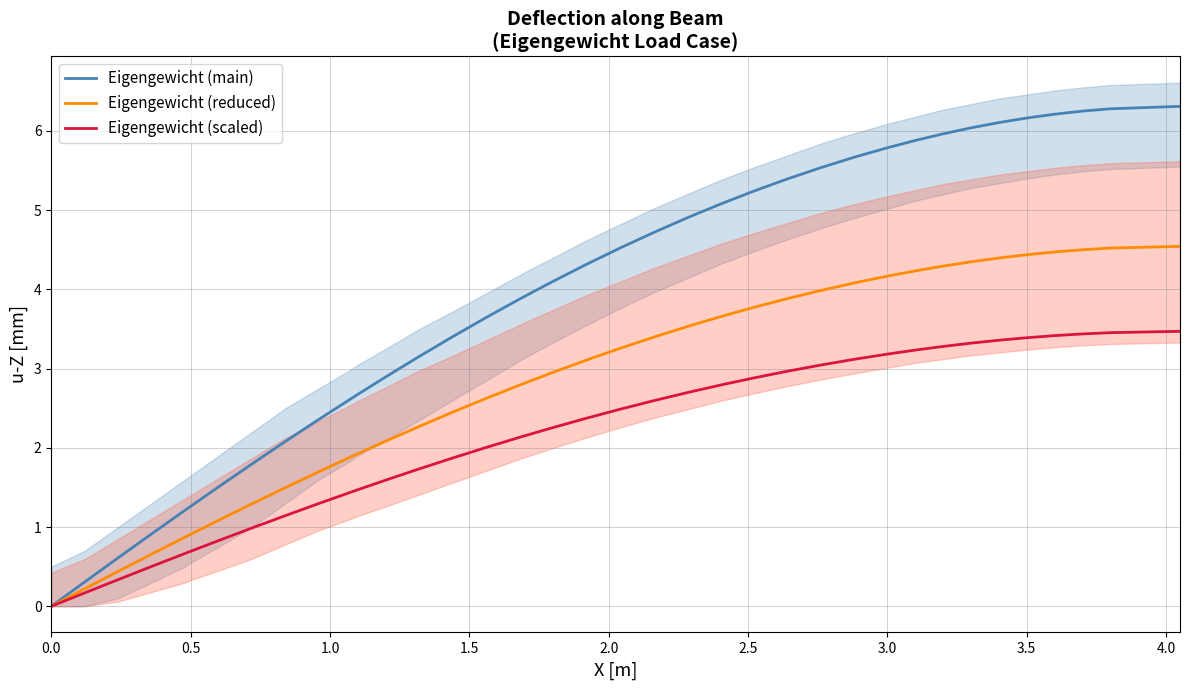

What is the highest value of the Eigengewicht (reduced) series?

4.5